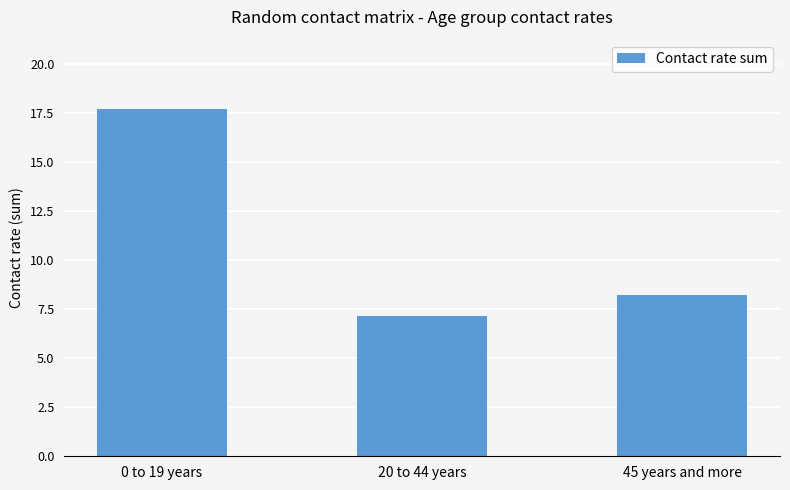

What is the difference between the maximum and second lowest values?

9.5